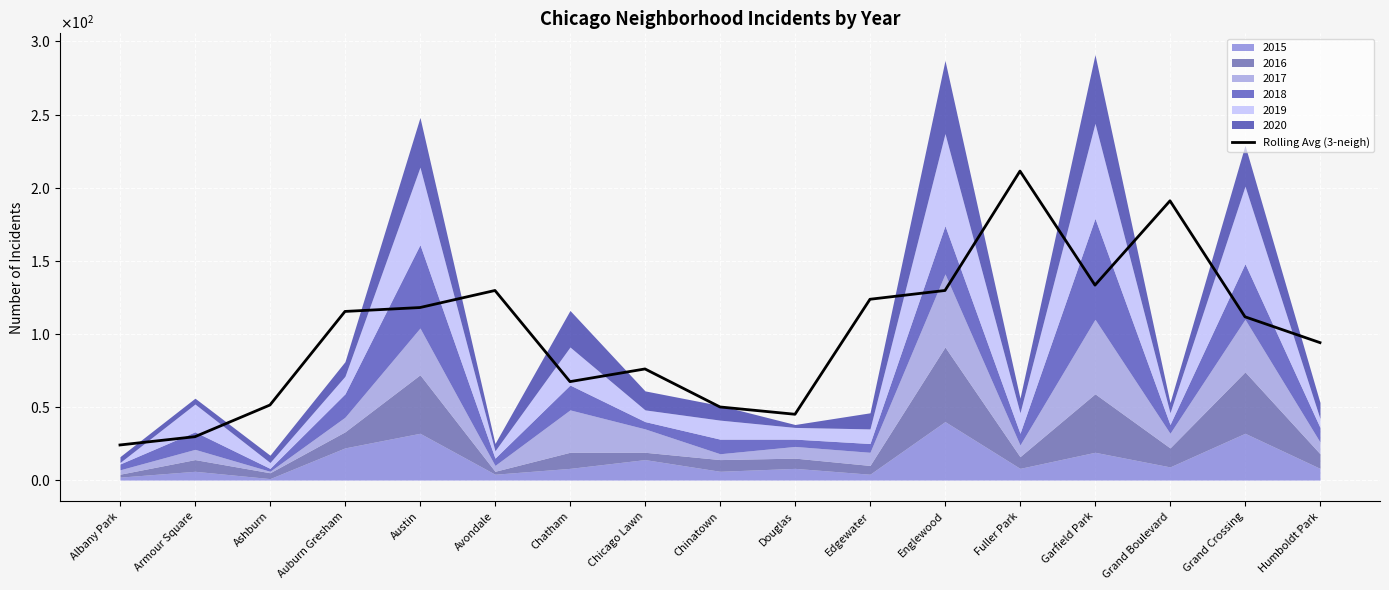

Is it true that the value at Chinatown is 50.0?

True